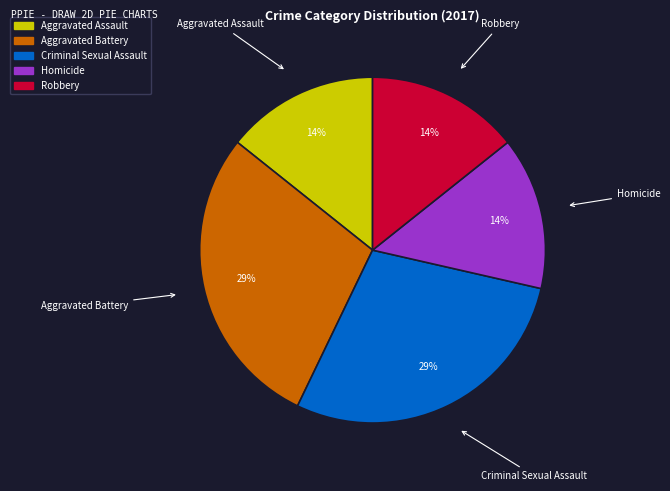

What is the ratio of the value at Homicide to the value at Aggravated Assault?

1.0